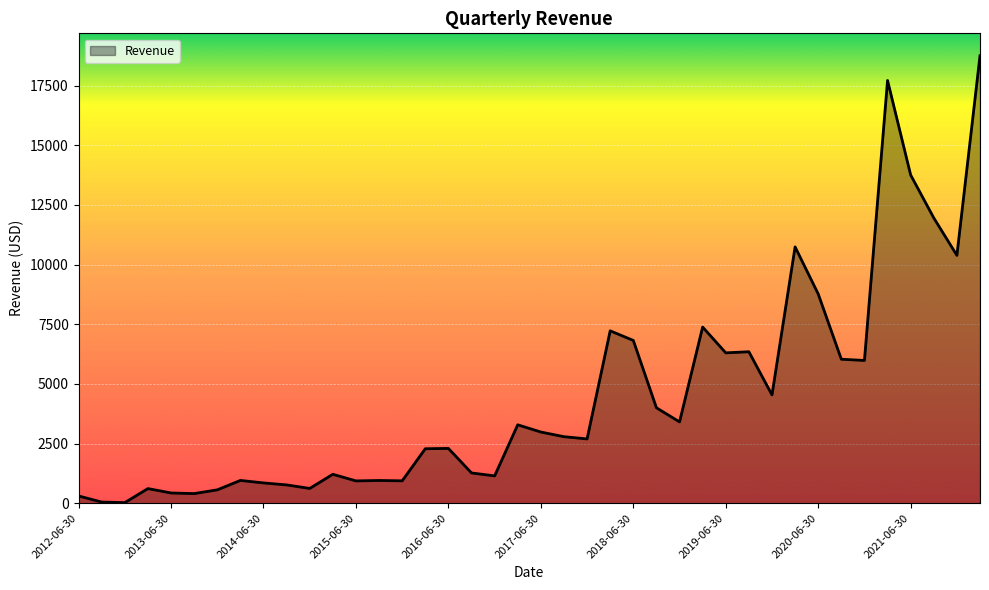

What is the maximum value shown in the chart?

18756